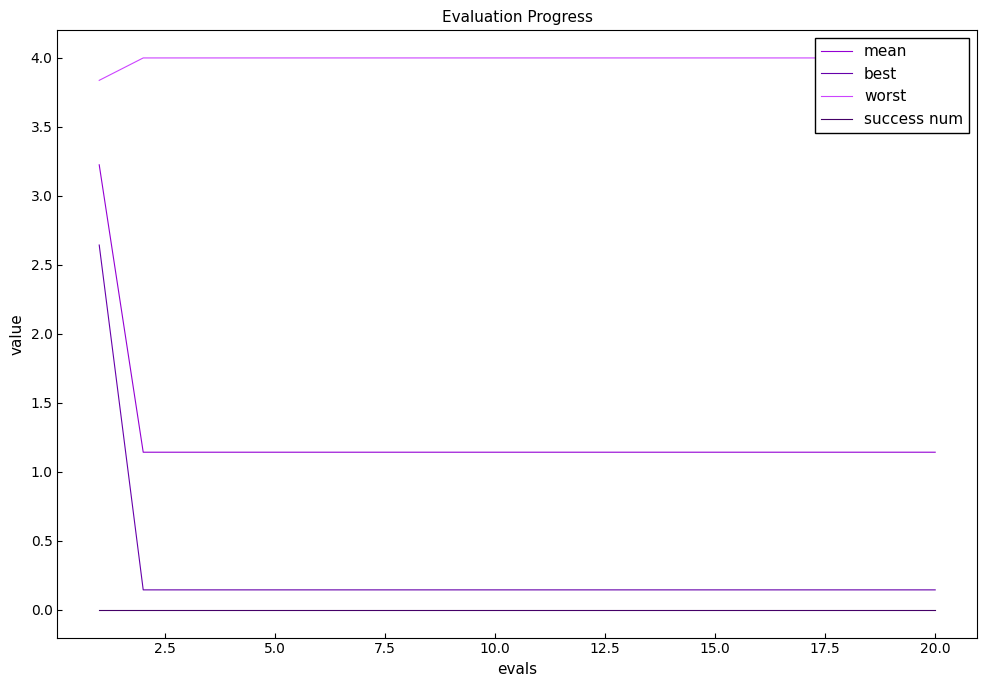

True or false: mean and success num cross at least once.

False